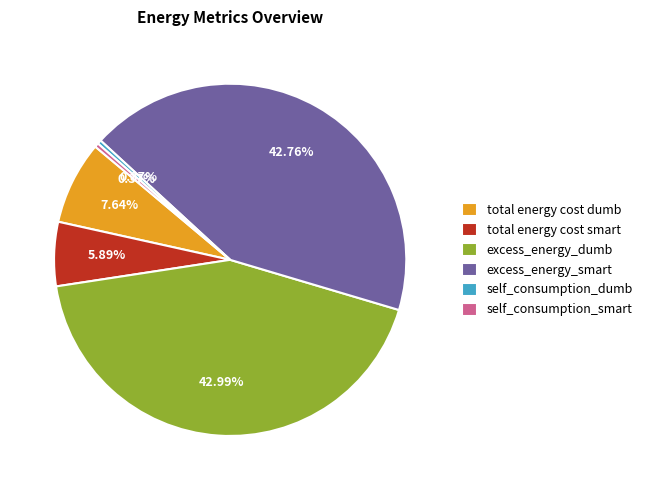

Is self_consumption_dumb the majority of the pie?

No